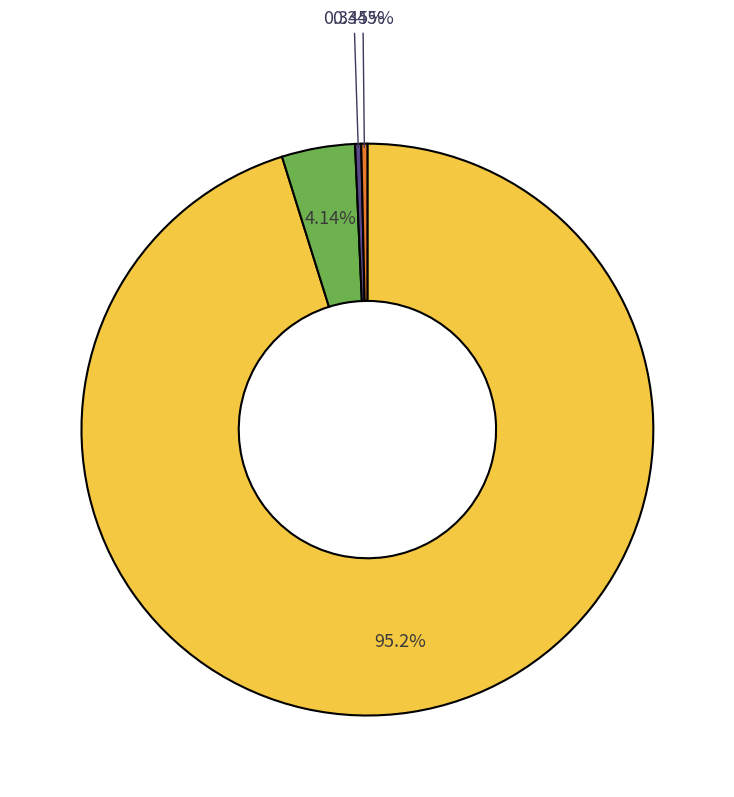

Is there a majority slice in this chart?

Yes